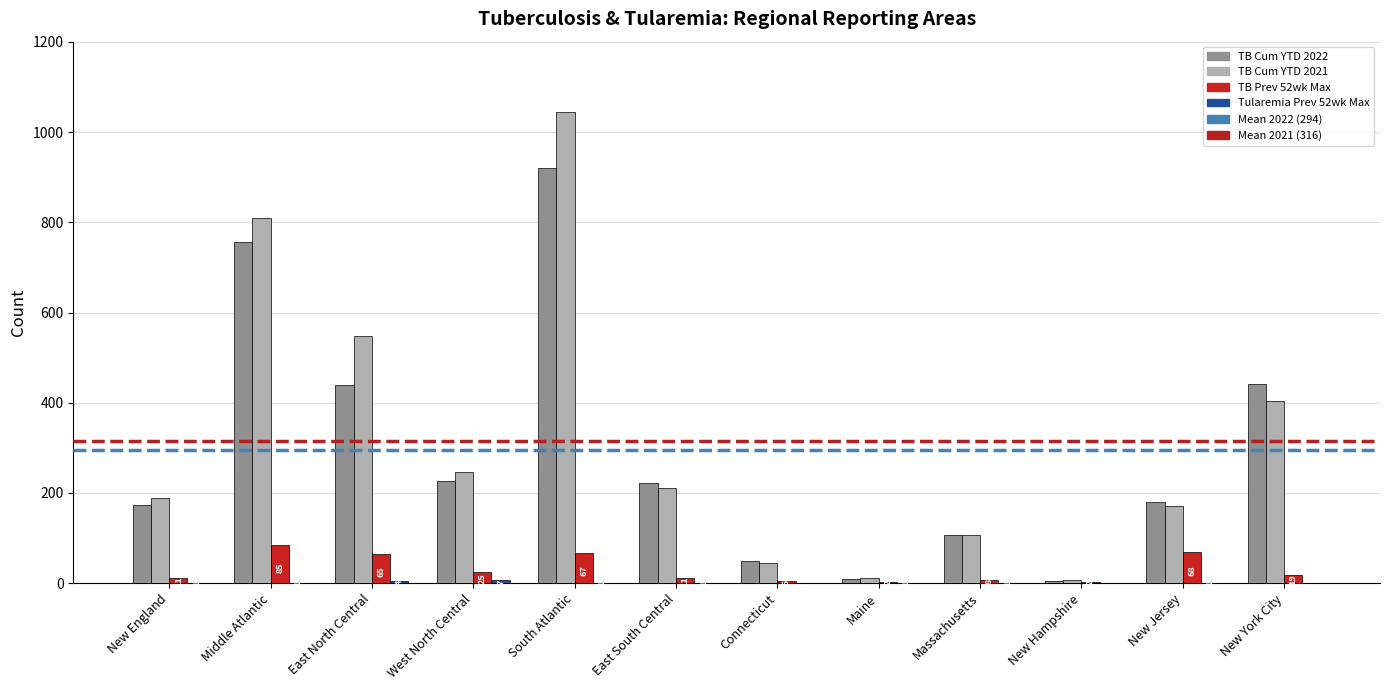

Which category has the highest value in the TB Cum YTD 2022 series?

South Atlantic